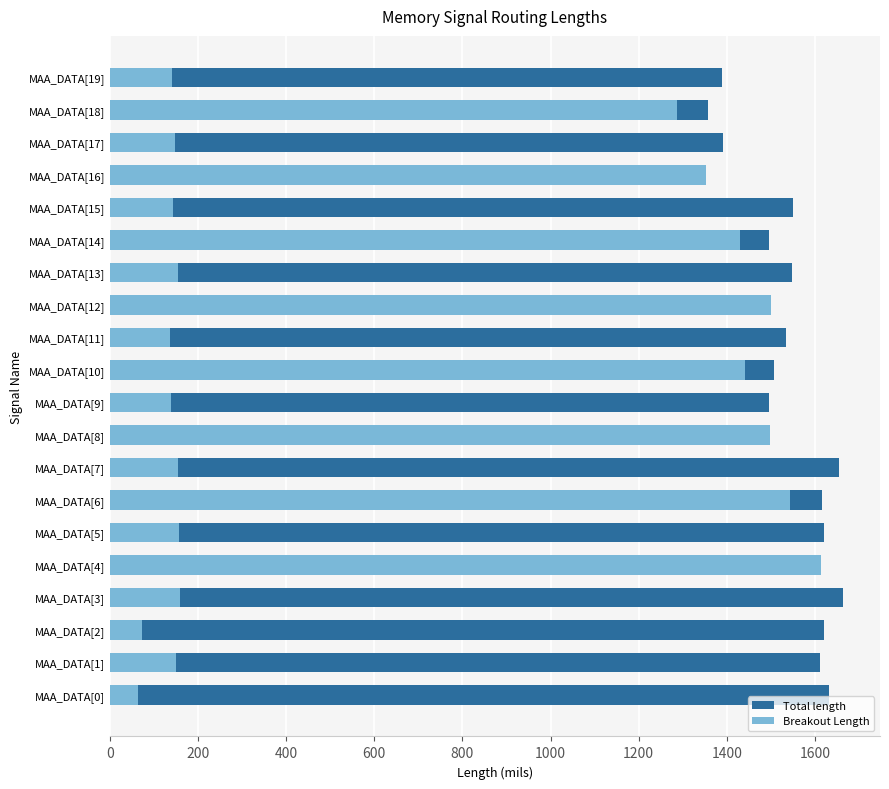

Is it true that Total length equals 1495.2 at MAA_DATA[14]?

True